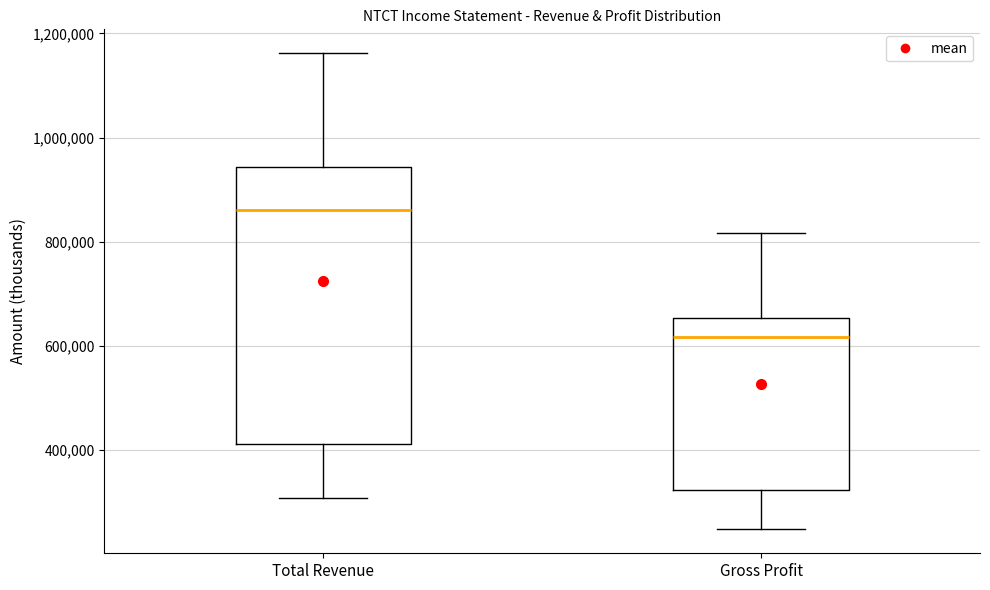

Which box has the lowest median line?

Gross Profit